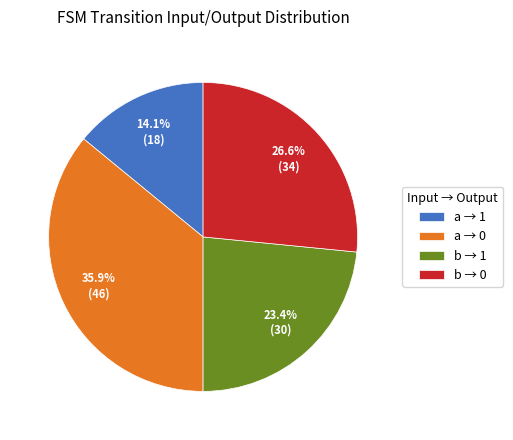

Approximately how many times larger is the value at a → 1 compared to a → 0?

0.4